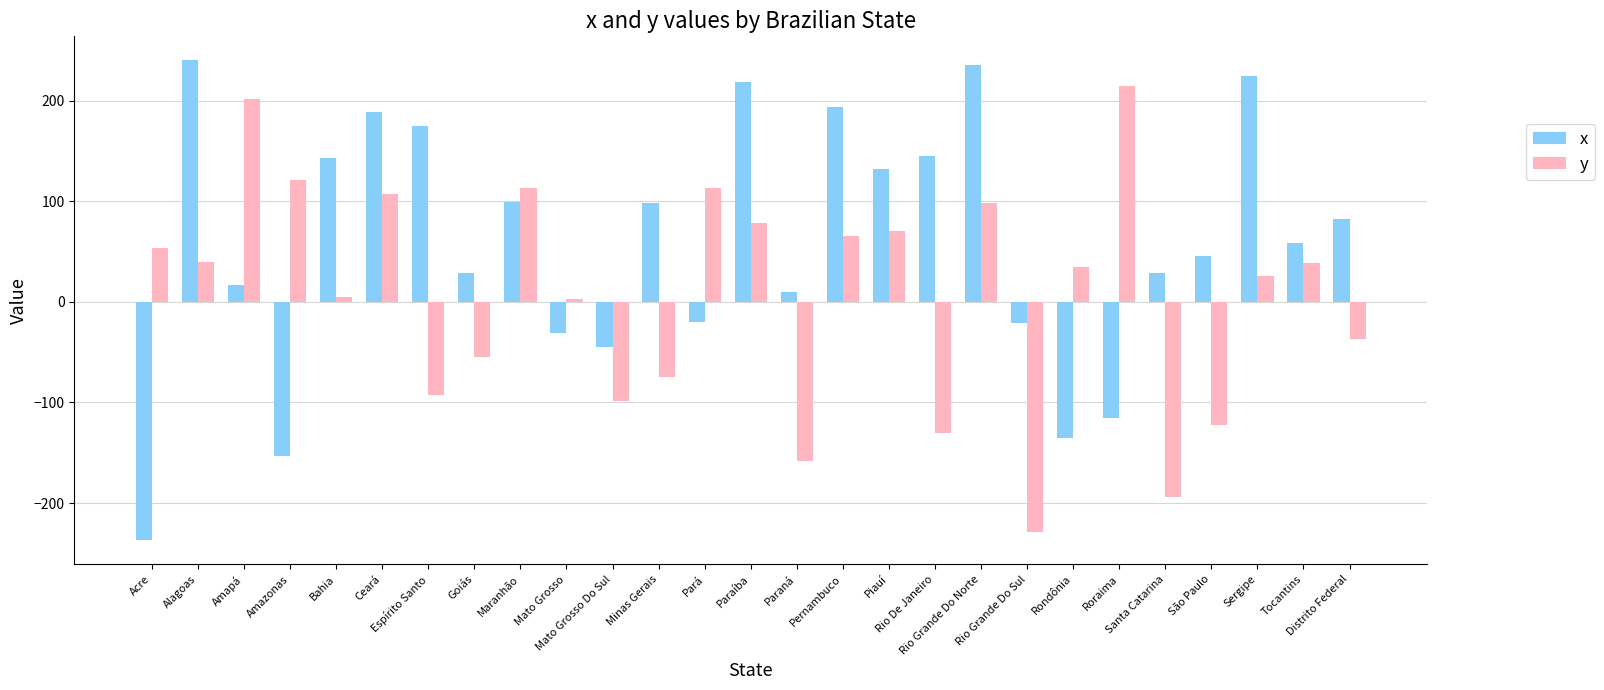

At Sergipe, list the series in order from largest to smallest.

x, y